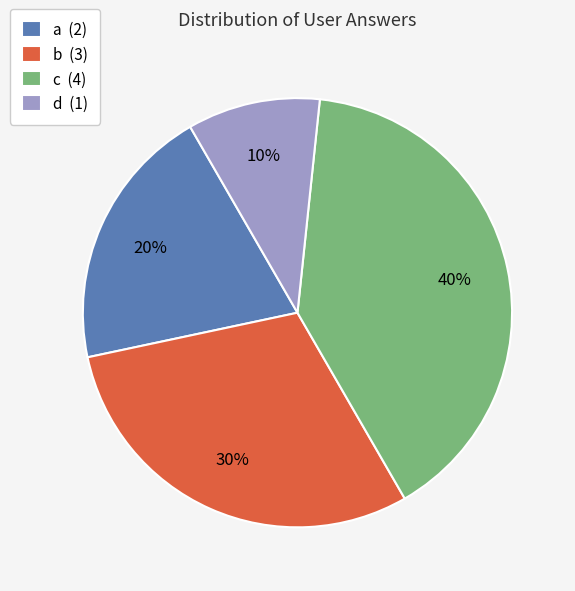

To the nearest percent, what percentage of the pie is c (4)?

40%